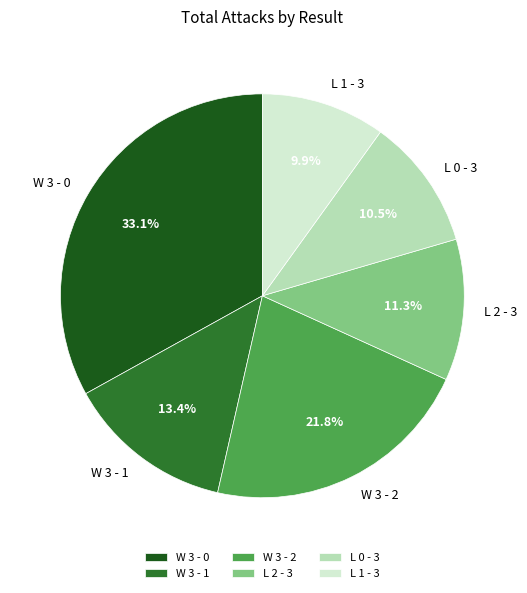

Does W 3 - 1 represent more than half of the total?

No